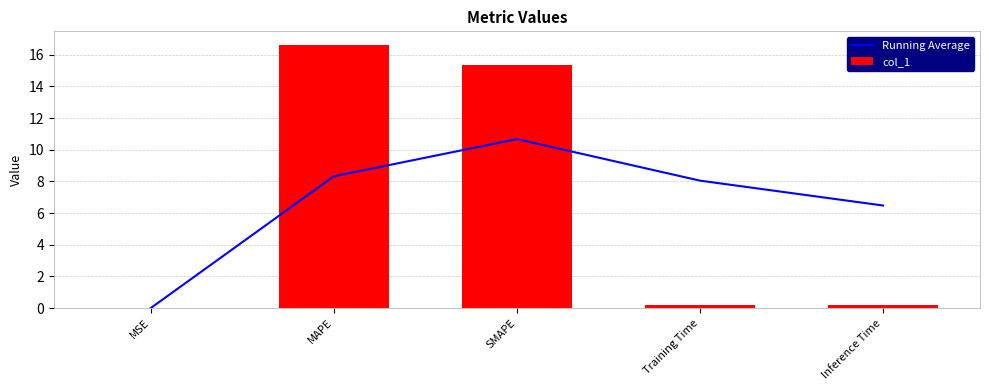

The col_1 series shows 26.8 at MAPE. True or false?

False